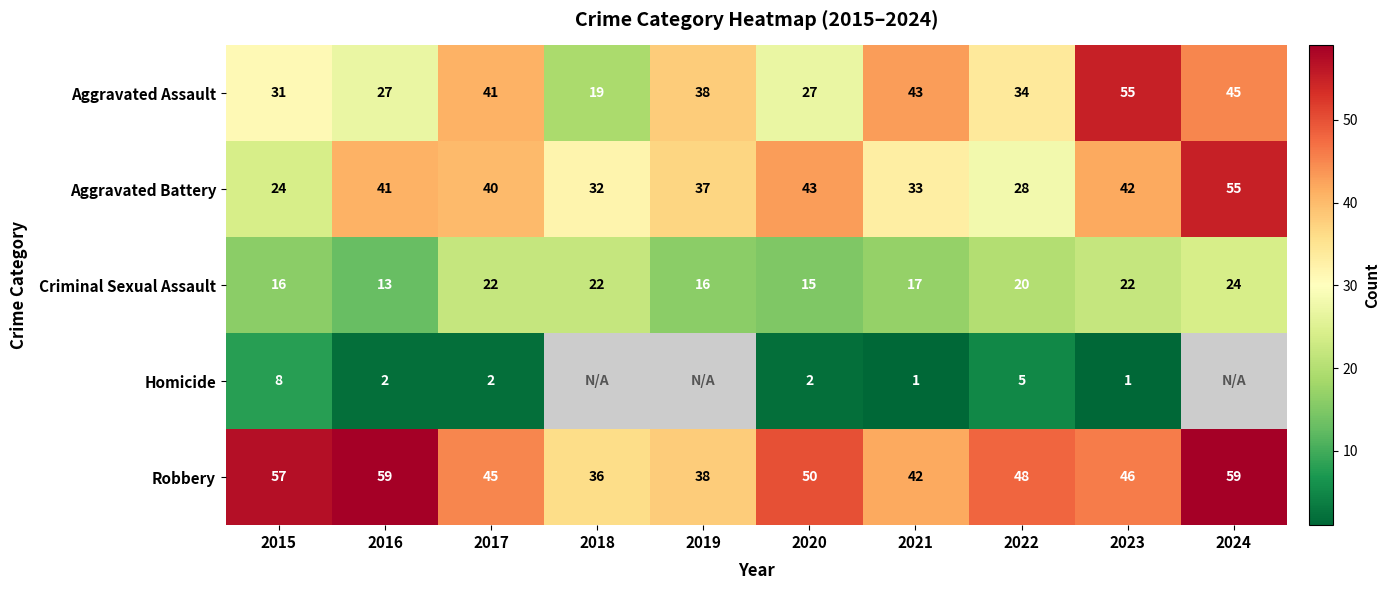

At which label does Aggravated Battery first exceed 40?

2016